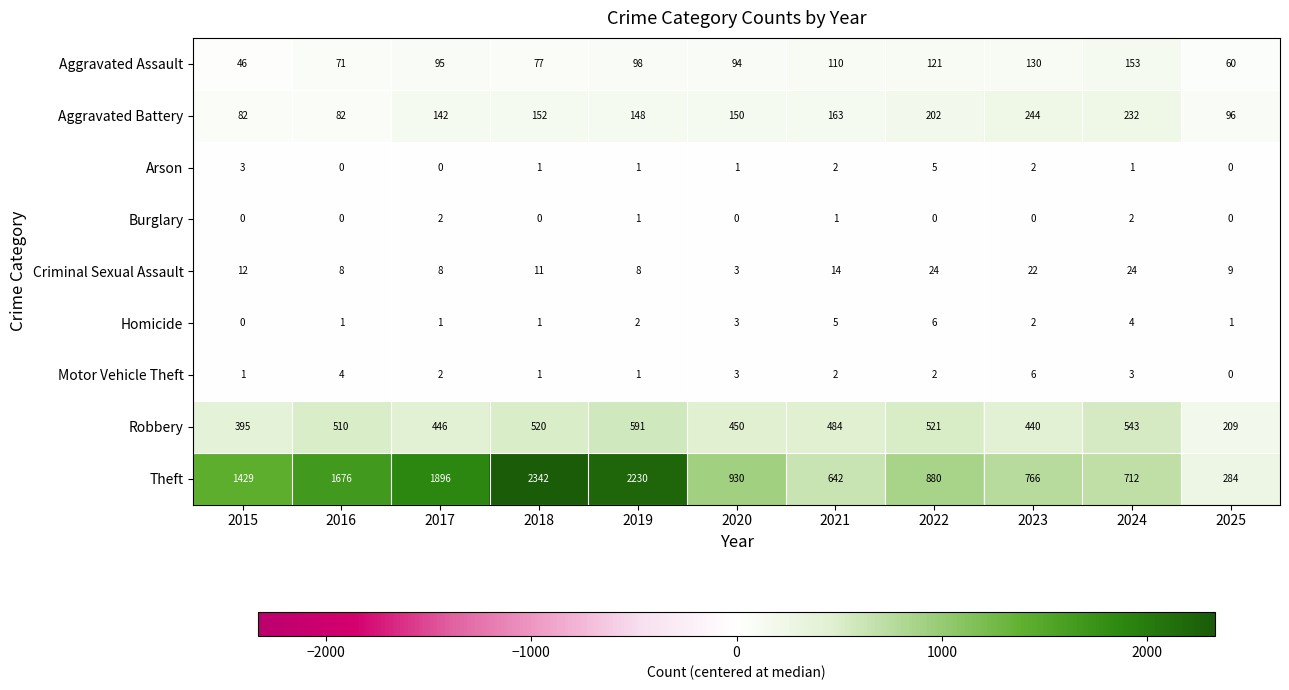

What is the greatest value displayed?

2342